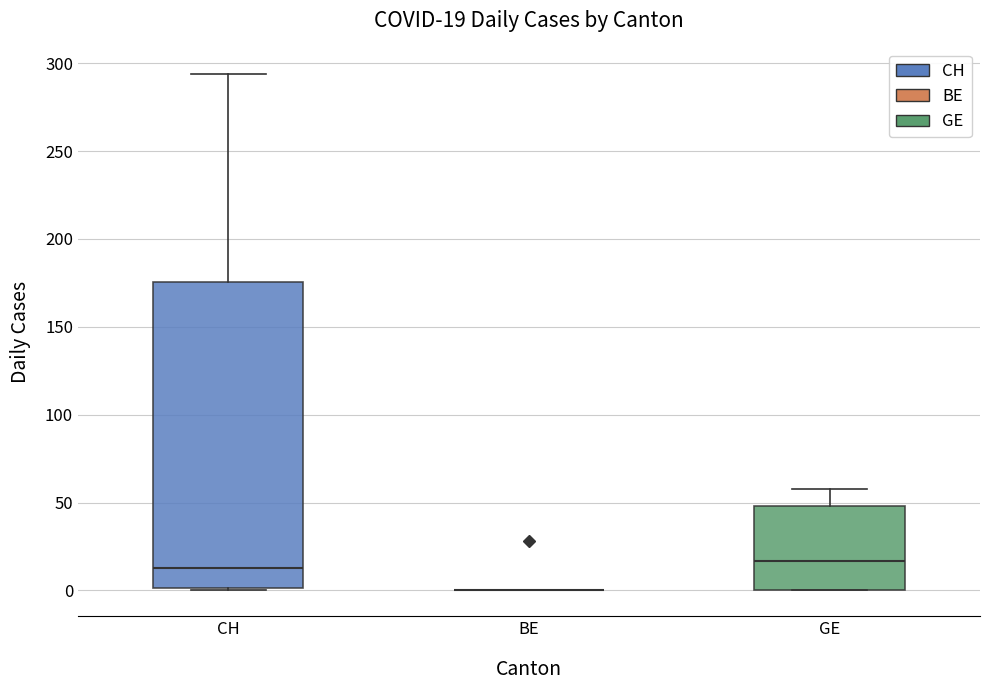

Comparing the boxes themselves (not the whiskers), which one is the tallest?

CH